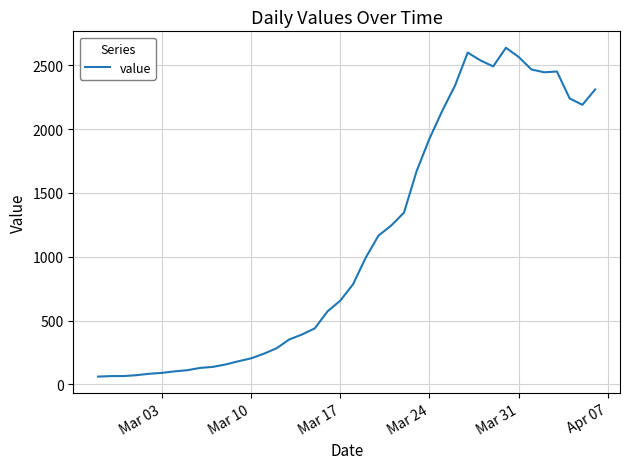

What is the difference between the maximum and minimum values?

2577